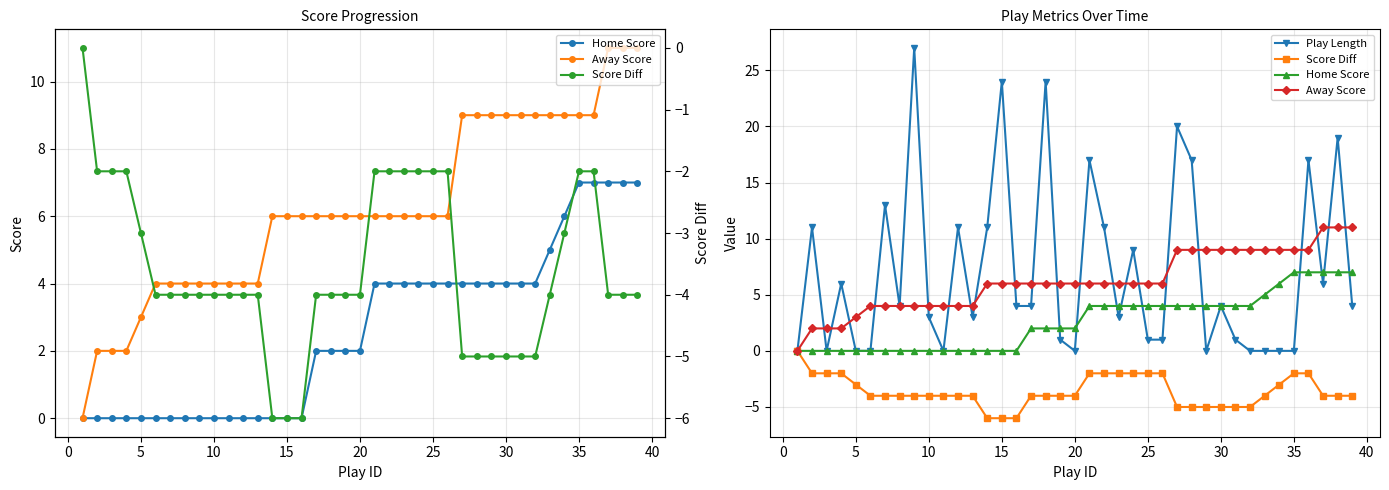

How many values in Home Score are above zero?

23